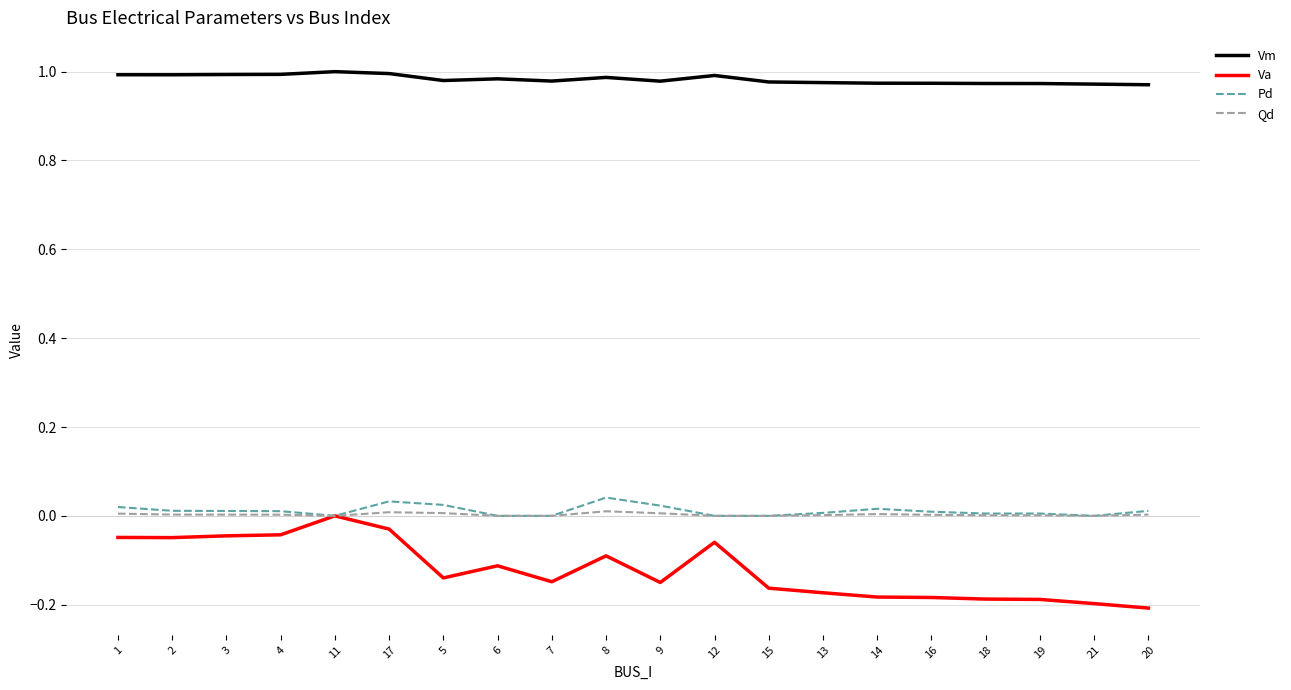

True or false: Va has a value of -0.1 at 7.

True